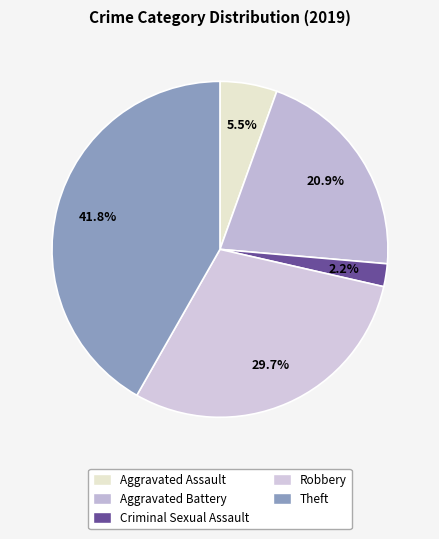

Rank the categories by value from lowest to highest.

Criminal Sexual Assault, Aggravated Assault, Aggravated Battery, Robbery, Theft